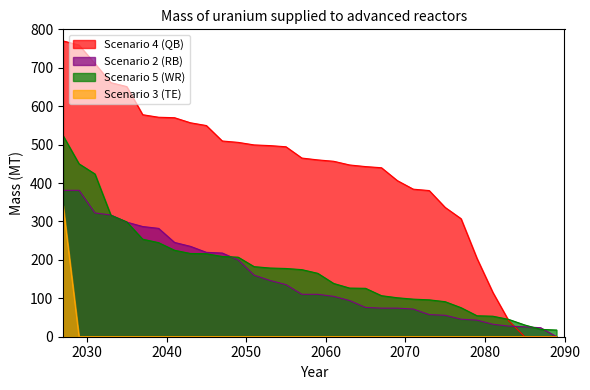

What is the maximum value shown in the chart?

769.8